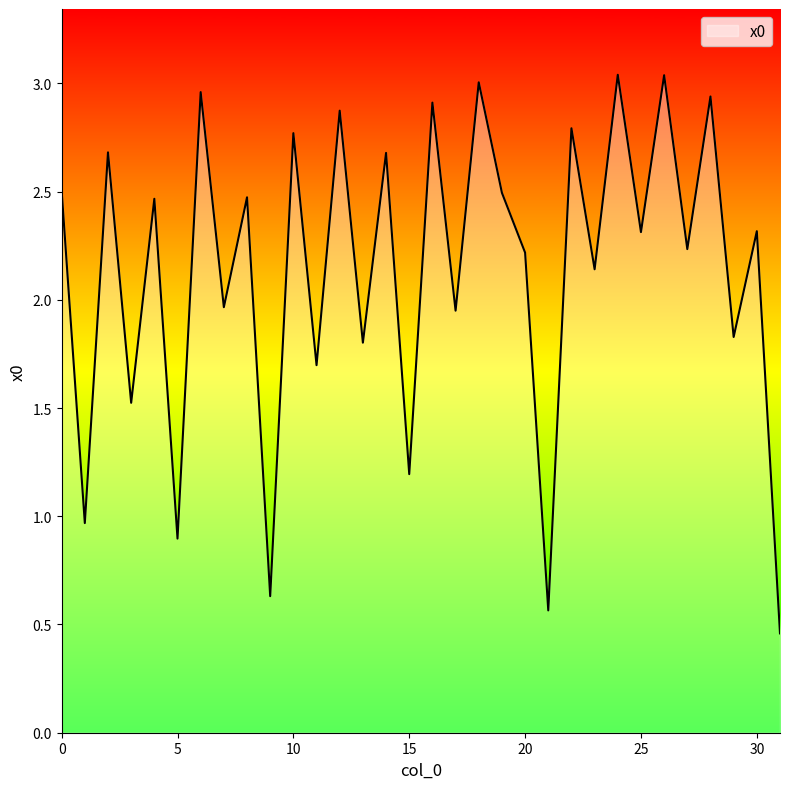

What is the difference between the maximum and minimum values?

2.6